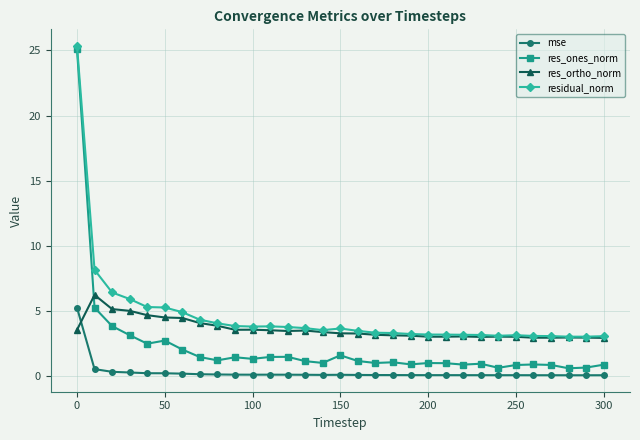

What is the lowest value of the residual_norm series?

3.0